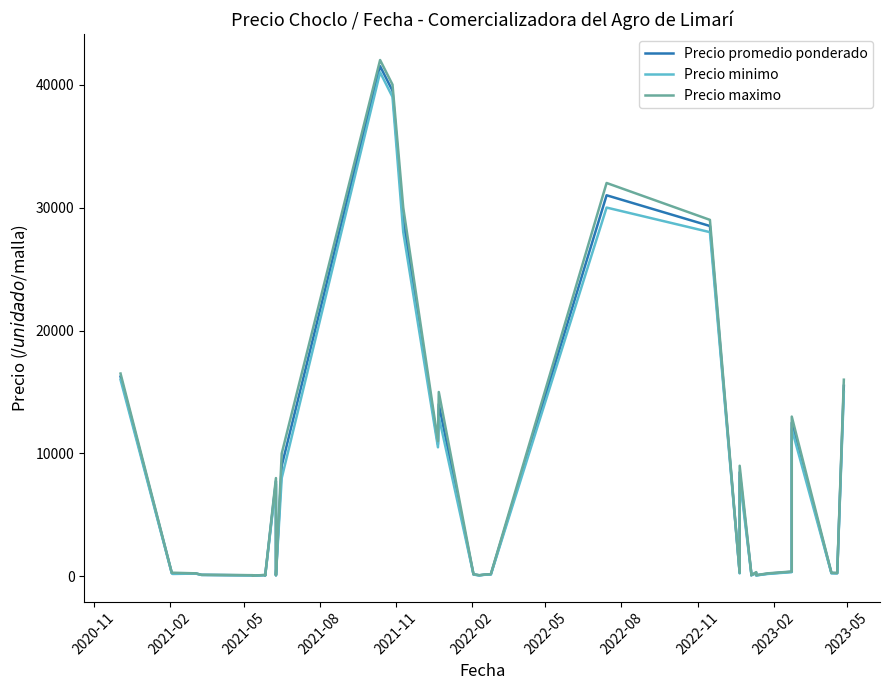

What is the smallest value displayed?

50